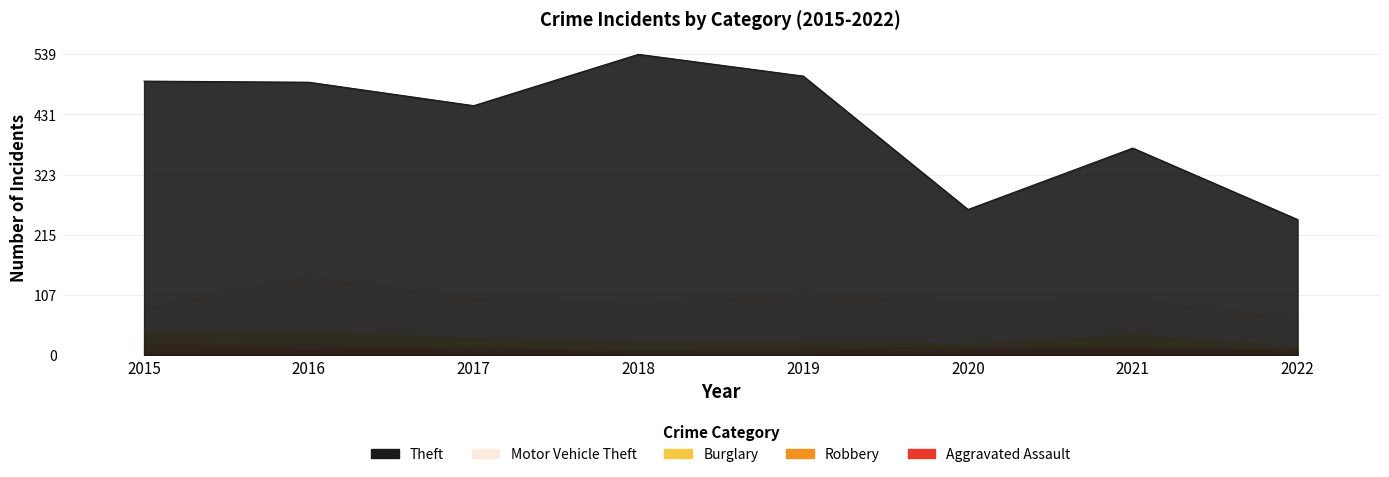

Reading left to right, list all the values displayed in this chart.

Theft: 491	489	447	539	500	261	371	243
Motor Vehicle Theft: 43	98	69	65	87	71	60	51
Burglary: 19	22	18	16	12	5	23	4
Robbery: 15	8	6	3	6	6	5	5
Aggravated Assault: 8	13	10	7	7	11	12	7